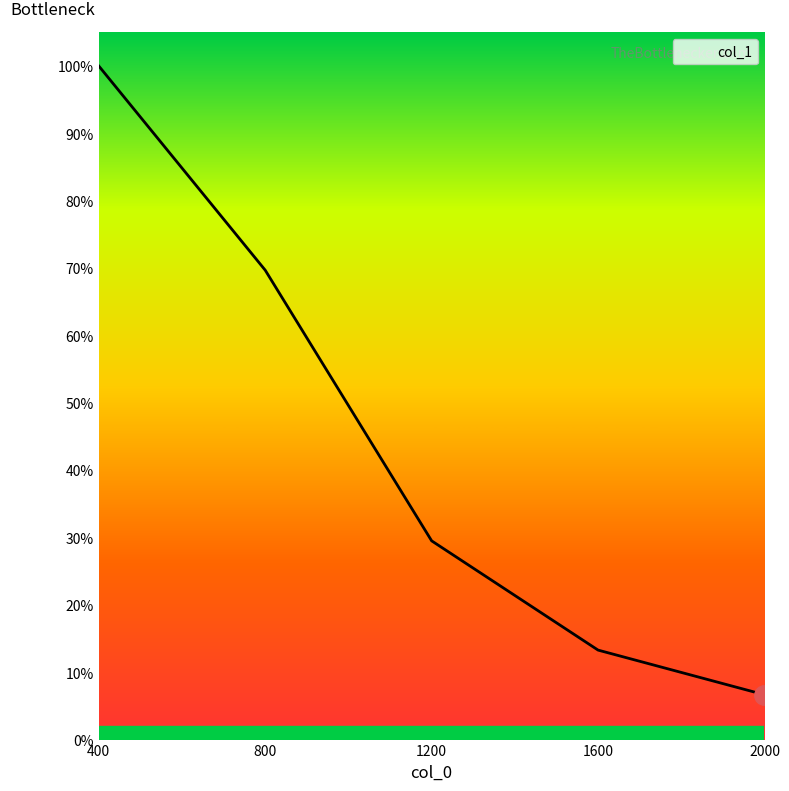

Count the number of categories in the chart.

5